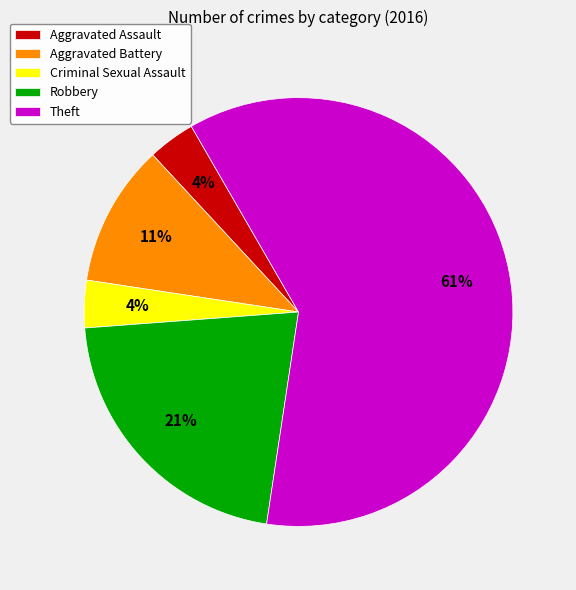

The Robbery slice represents 9% of the pie. True or false?

False